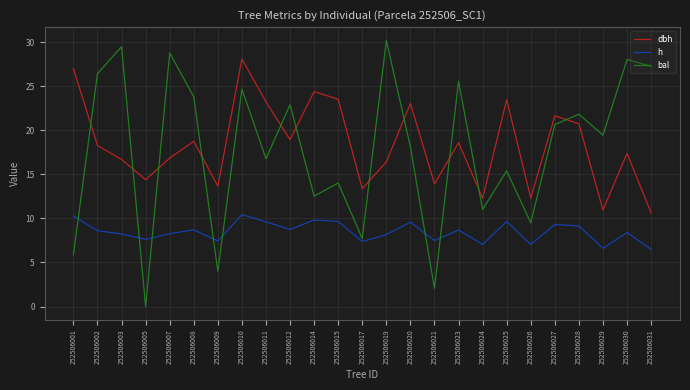

Which series changed the most between 252506003 and 252506024?

bal